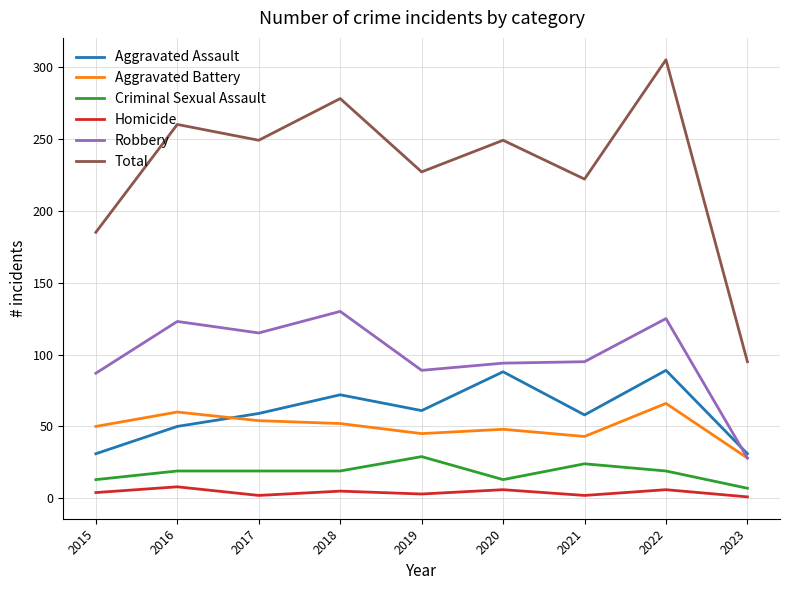

What are all the series names shown in the legend?

Aggravated Assault, Aggravated Battery, Criminal Sexual Assault, Homicide, Robbery, Total